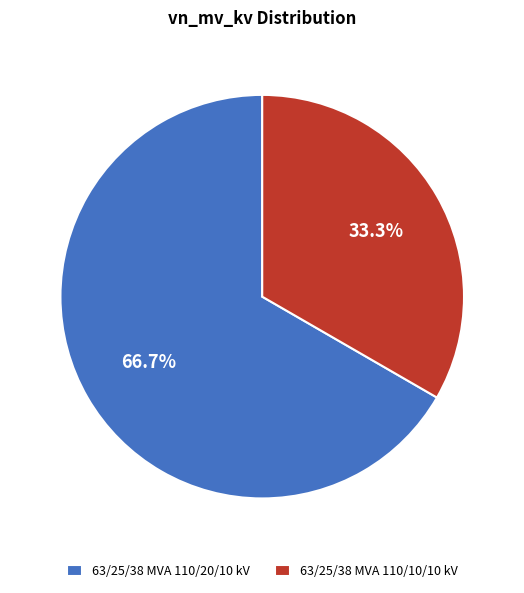

Which category has the smallest portion of the pie?

63/25/38 MVA 110/10/10 kV